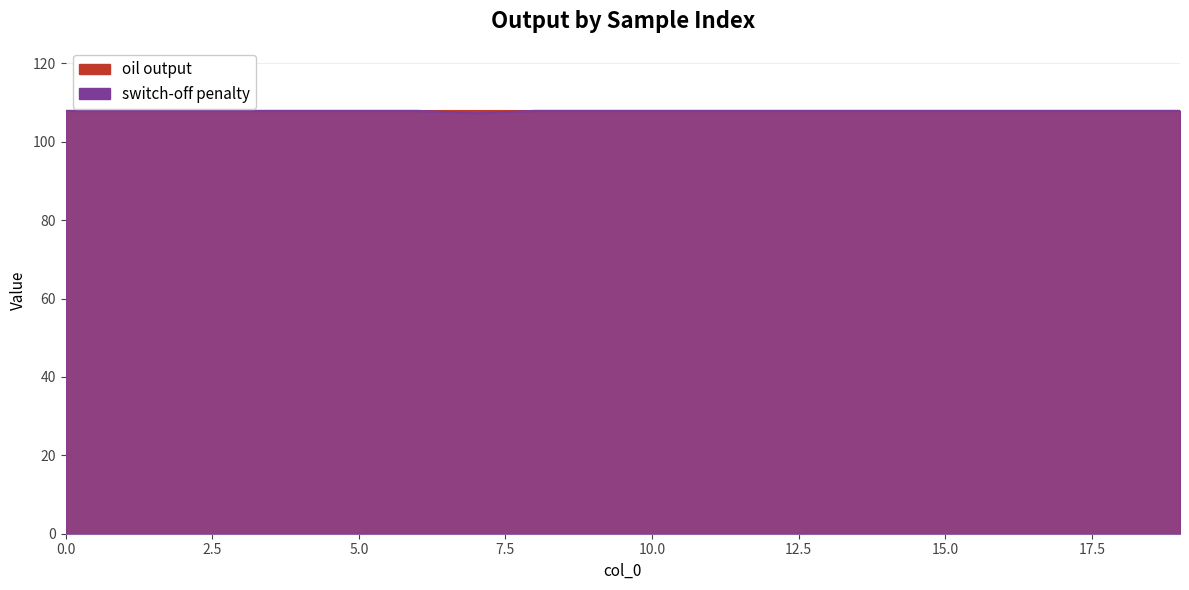

Reading left to right, list all the values displayed in this chart.

107.9	107.9	107.9	107.9	107.9	107.9	107.9	107.3	107.9	107.9	107.9	107.9	107.9	107.9	107.9	107.9	107.9	107.9	107.9	107.9